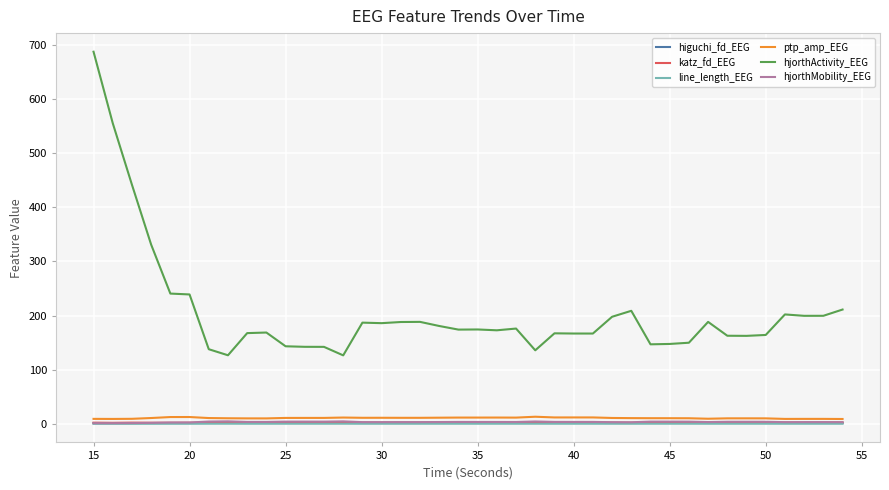

Which series has the largest range (max minus min)?

hjorthActivity_EEG